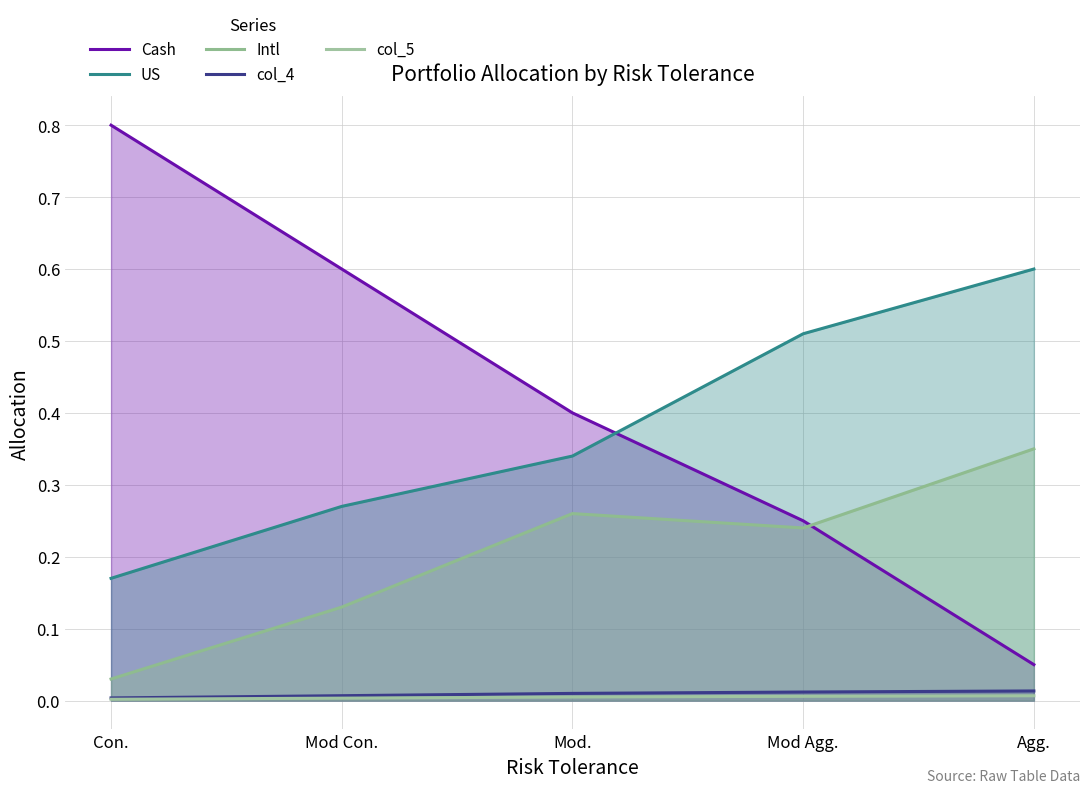

True or false: col_4 and Cash intersect in this chart.

False